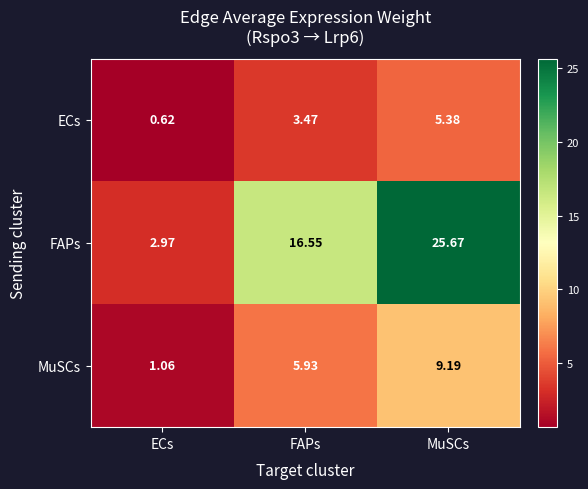

At how many categories does at least one series exceed 11?

2